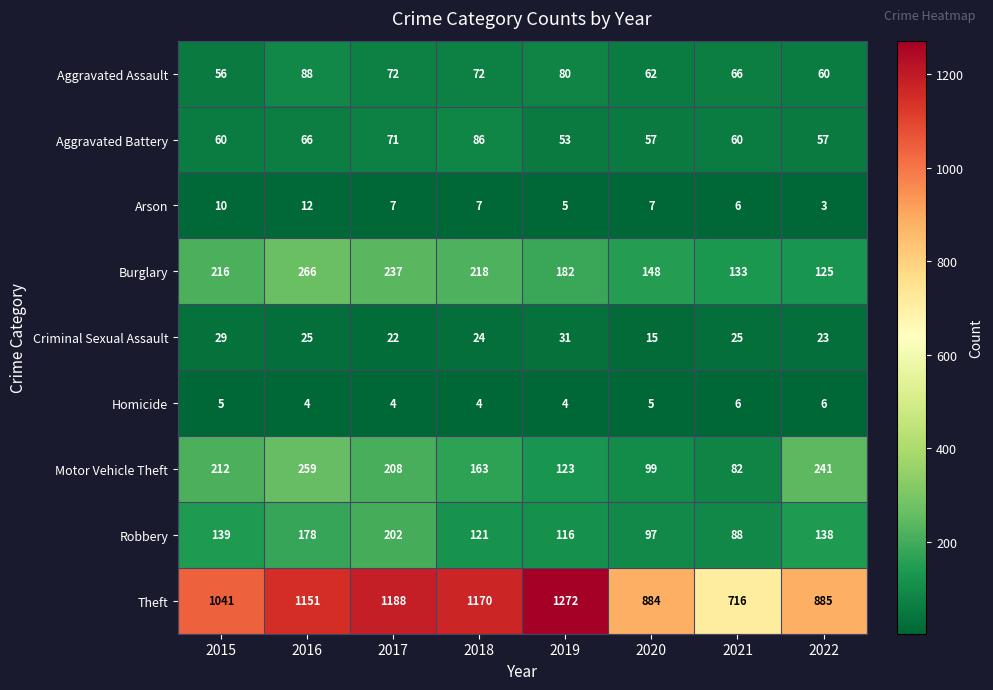

Read the Motor Vehicle Theft value at 2017.

208